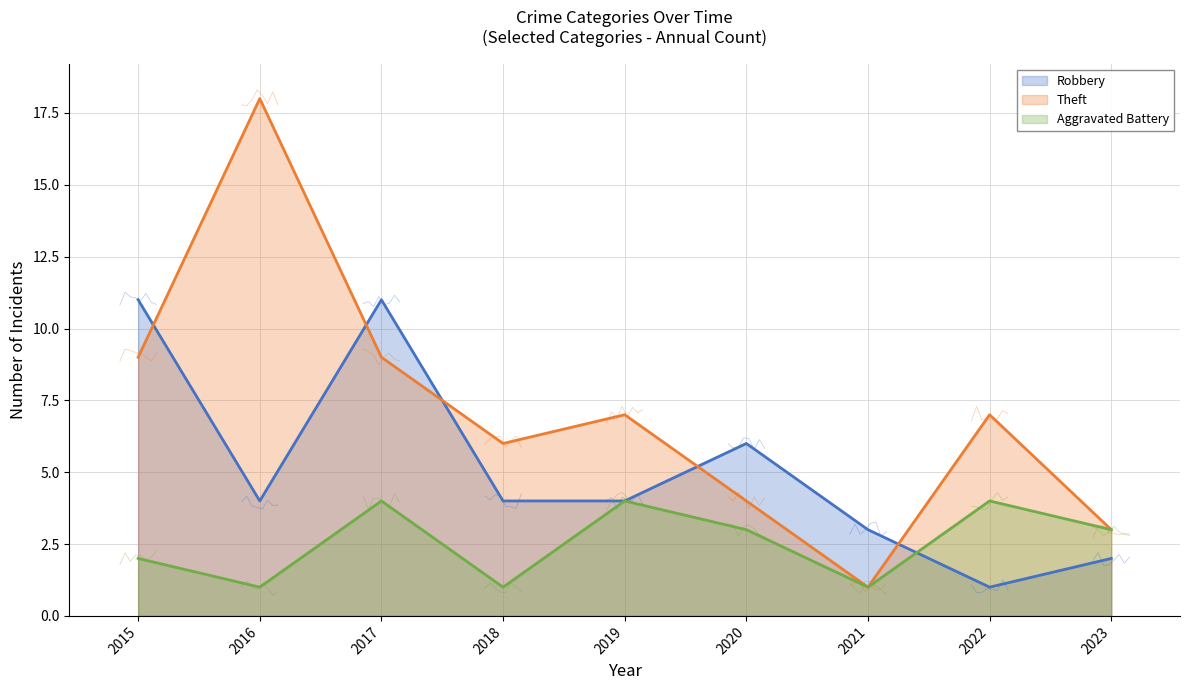

Reading left to right, list all the values displayed in this chart.

Robbery: 11	4	11	4	4	6	3	1	2
Theft: 9	18	9	6	7	4	1	7	3
Aggravated Battery: 2	1	4	1	4	3	1	4	3